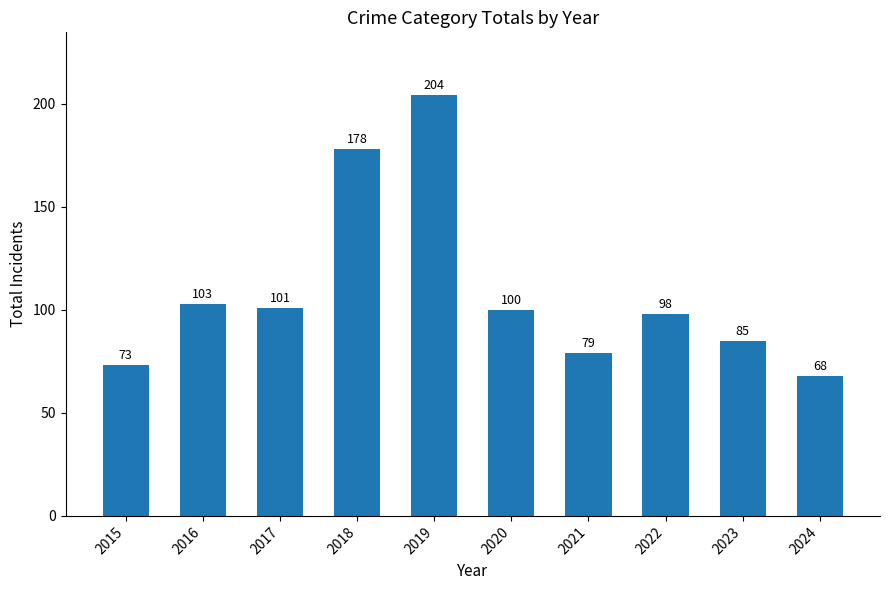

Approximately how many times larger is the value at 2018 compared to 2016?

1.7